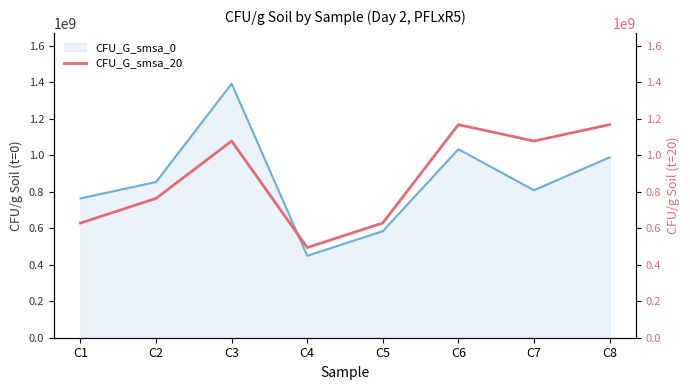

Reading left to right, what are all the values shown in this chart?

CFU_G_smsa_0 line: 764044943.8	853932584.3	1393258427.0	449438202.2	584269662.9	1033707865.2	808988764.0	988764044.9
CFU_G_smsa_20: 629213483.1	764044943.8	1078651685.4	494382022.5	629213483.1	1168539325.8	1078651685.4	1168539325.8